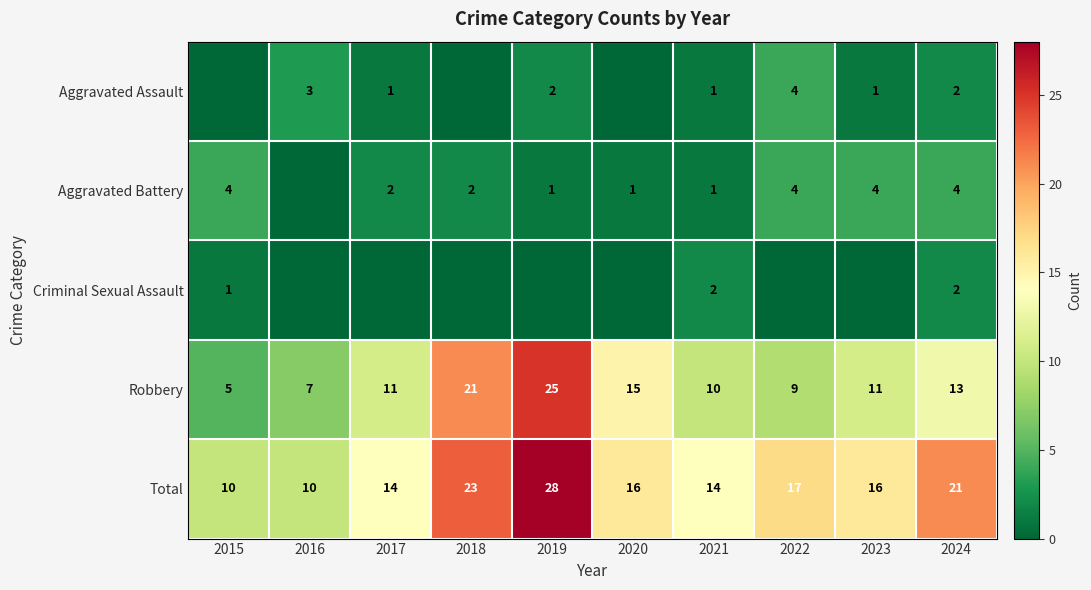

How many series are shown in this chart?

5